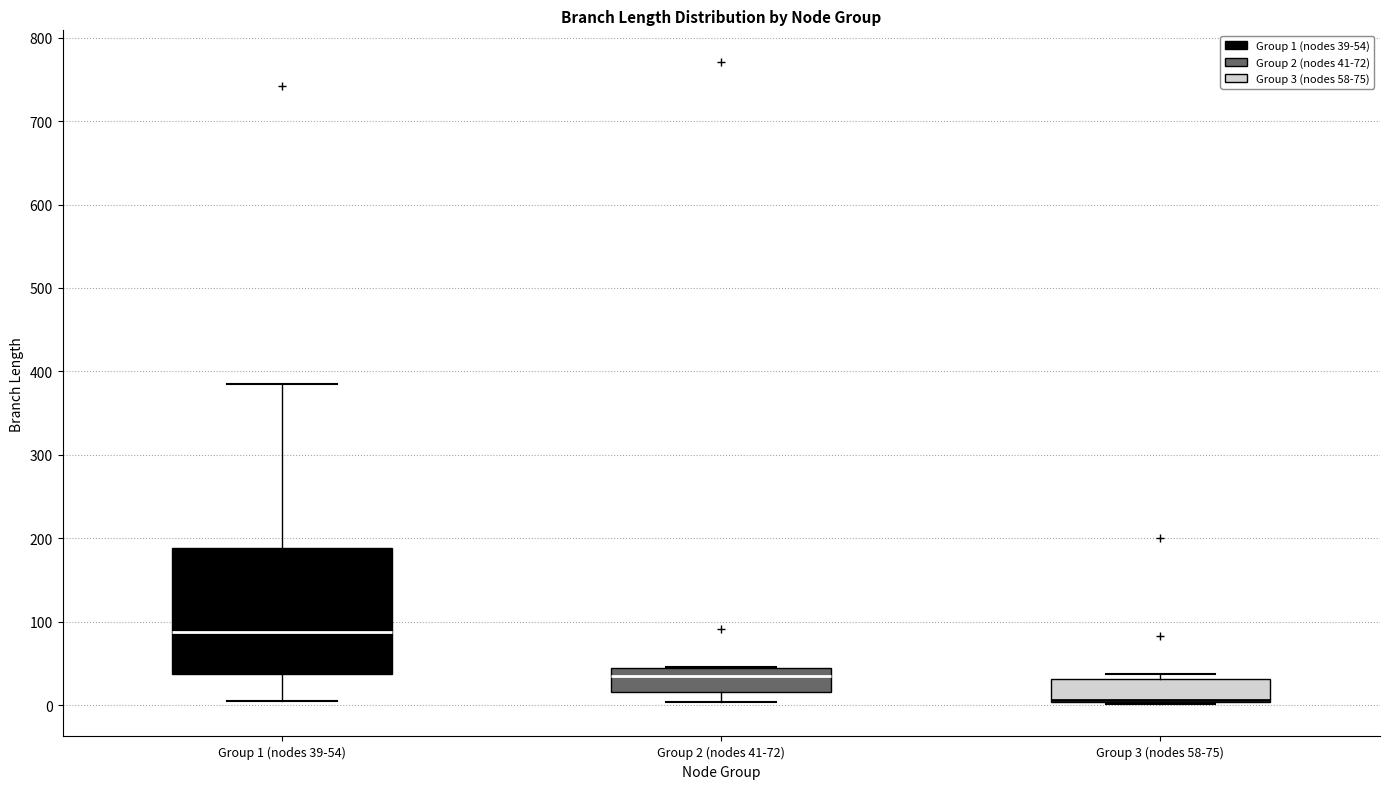

Reading left to right, read every box against the y-axis: the position of its median line, the range the box covers, and the ends of its whiskers. The values are not printed on the chart, so give them approximately, as read against the axis.

Group 1 (nodes 39-54): median 90, box 40 to 190, whiskers 10 to 380
Group 2 (nodes 41-72): median 40 (just below the box's upper edge), box 20 to 40, whiskers 0 to 50
Group 3 (nodes 58-75): median 10 (drawn on the box's lower edge), box 0 to 30, whiskers 0 to 40